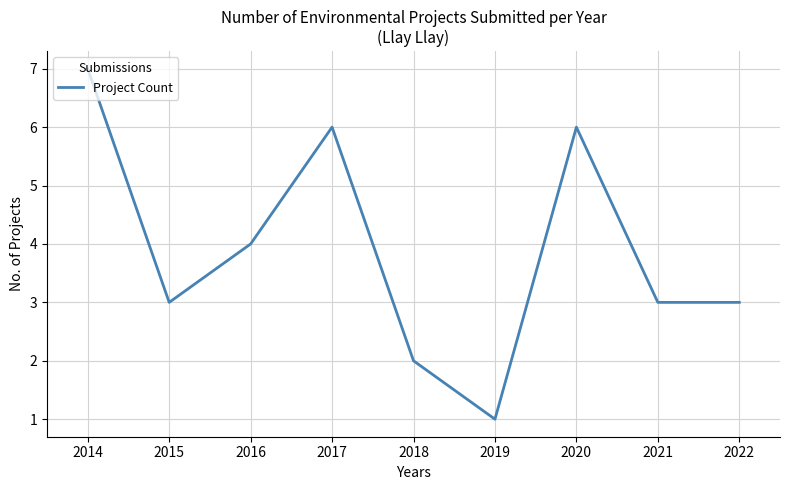

Reading right to left, what are all the values shown in this chart?

3	3	6	1	2	6	4	3	7